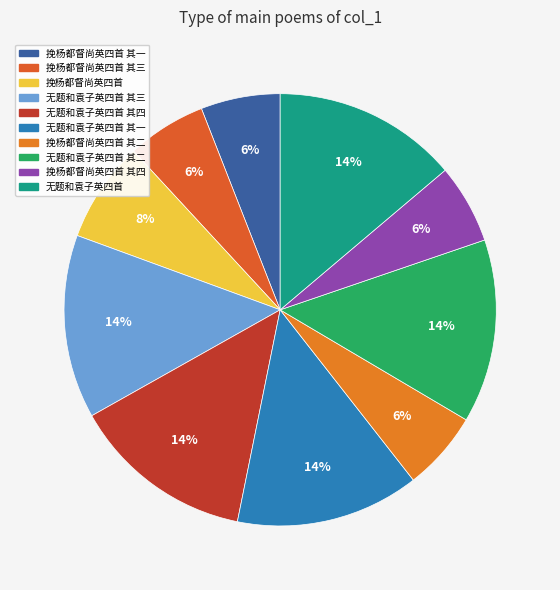

Rank the categories by value from highest to lowest.

无题和袁子英四首, 无题和袁子英四首 其三, 无题和袁子英四首 其二, 无题和袁子英四首 其一, 无题和袁子英四首 其四, 挽杨都督尚英四首, 挽杨都督尚英四首 其四, 挽杨都督尚英四首 其三, 挽杨都督尚英四首 其二, 挽杨都督尚英四首 其一